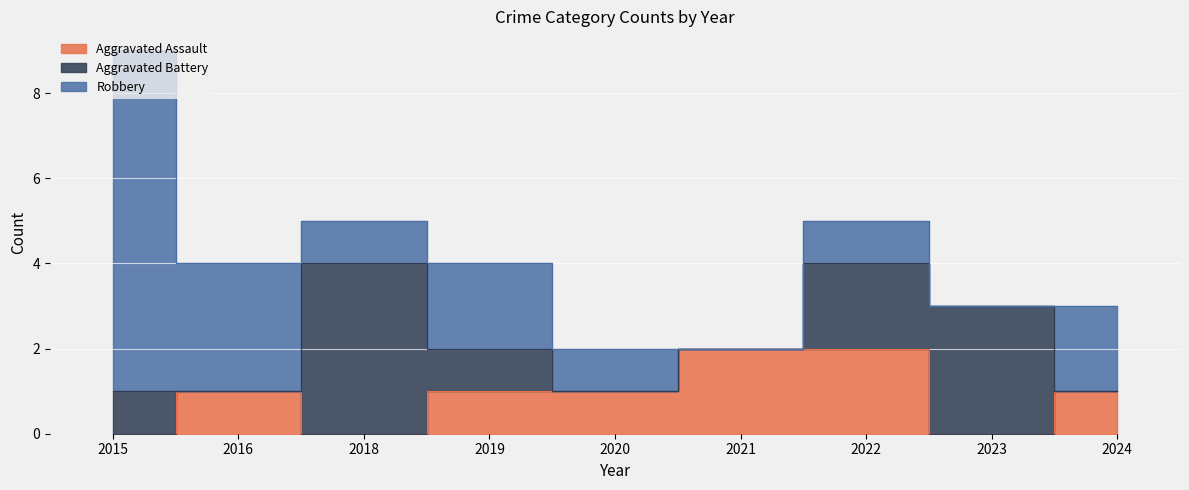

At which category does Aggravated Assault reach its first local valley?

2018